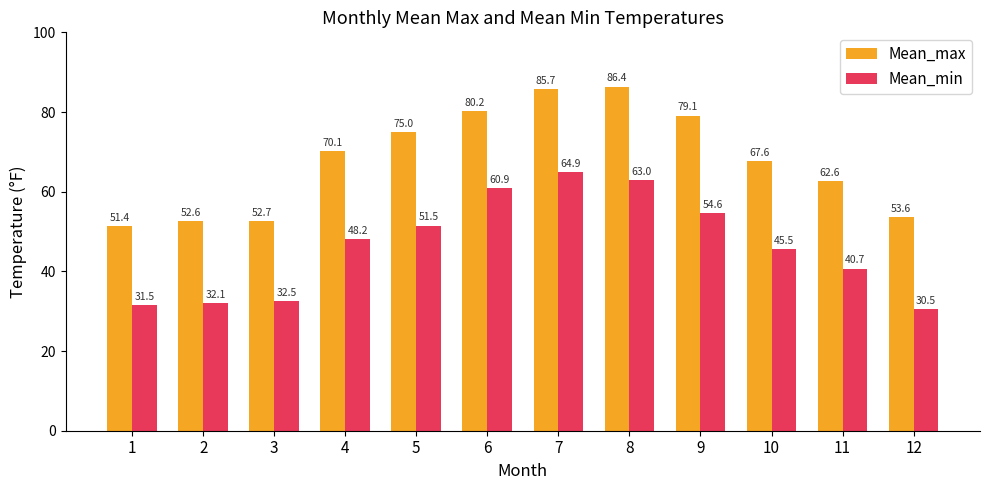

What is the maximum value for Mean_max?

86.4